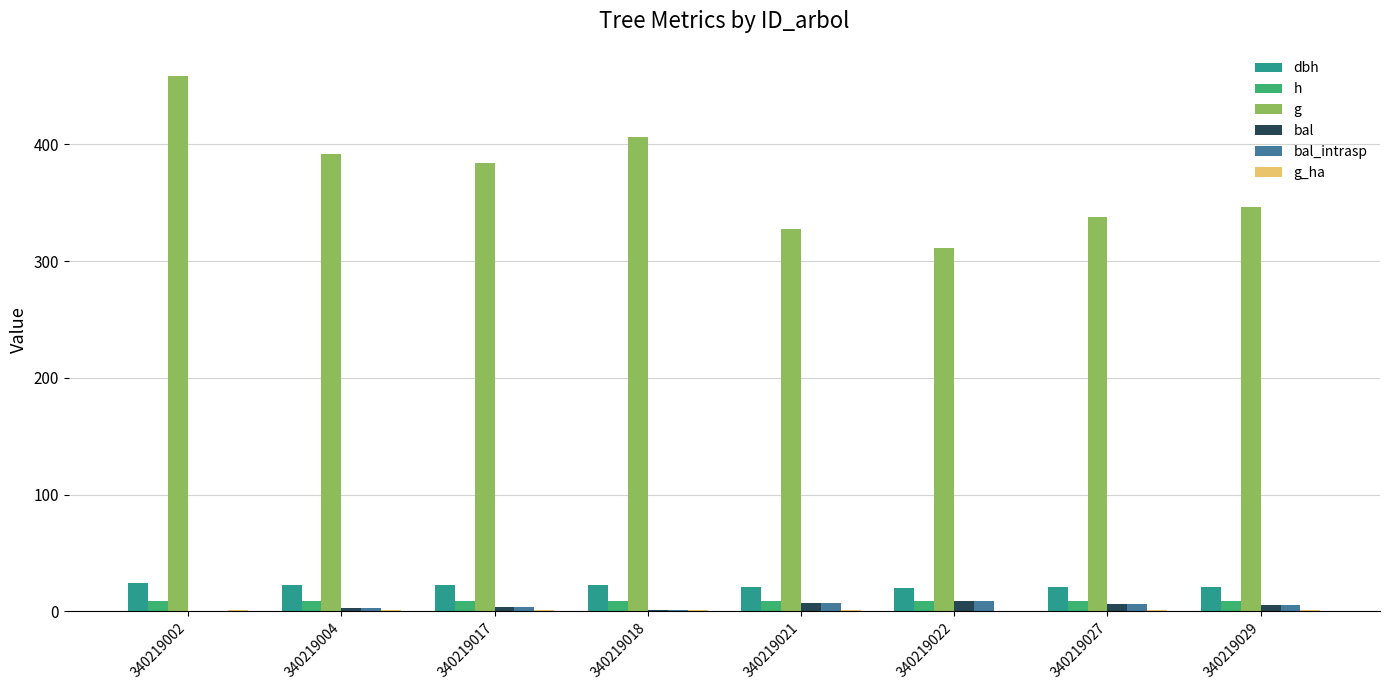

The value of dbh at 340219027 is 20.7. True or false?

True